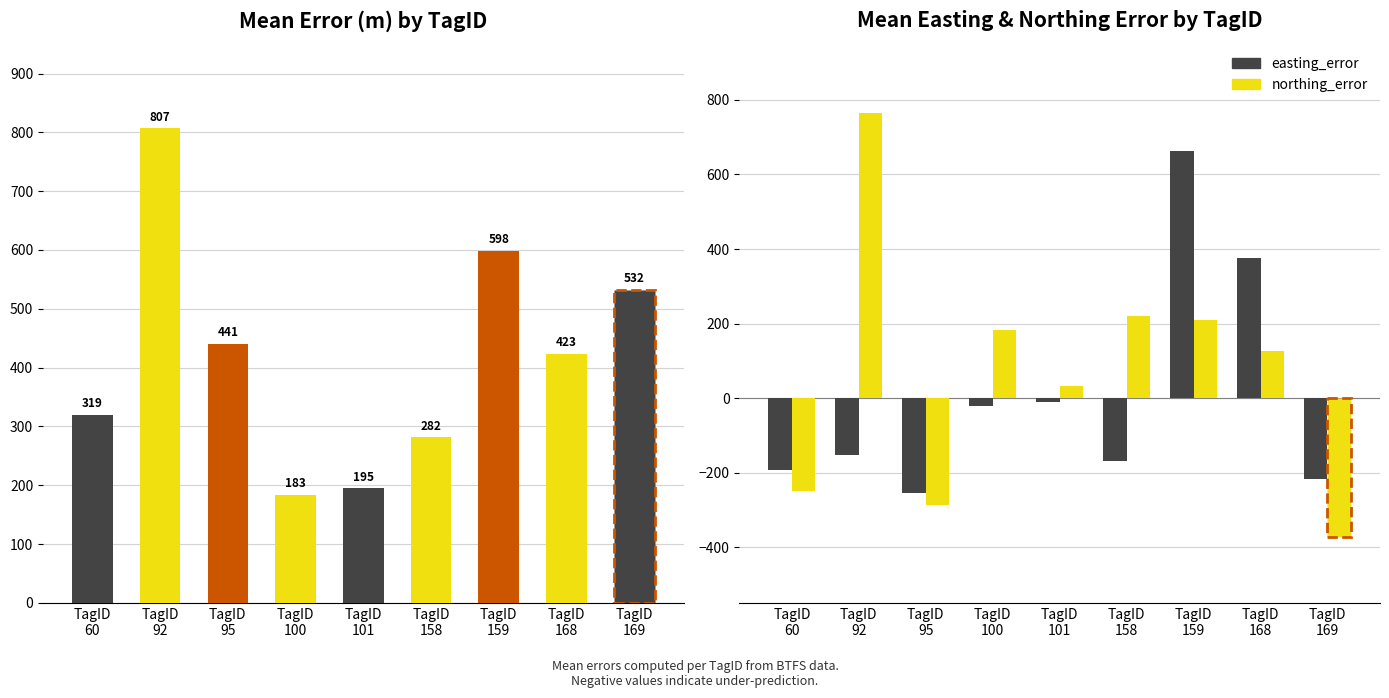

What is the spread (max minus min) of values at TagID
169?

904.2